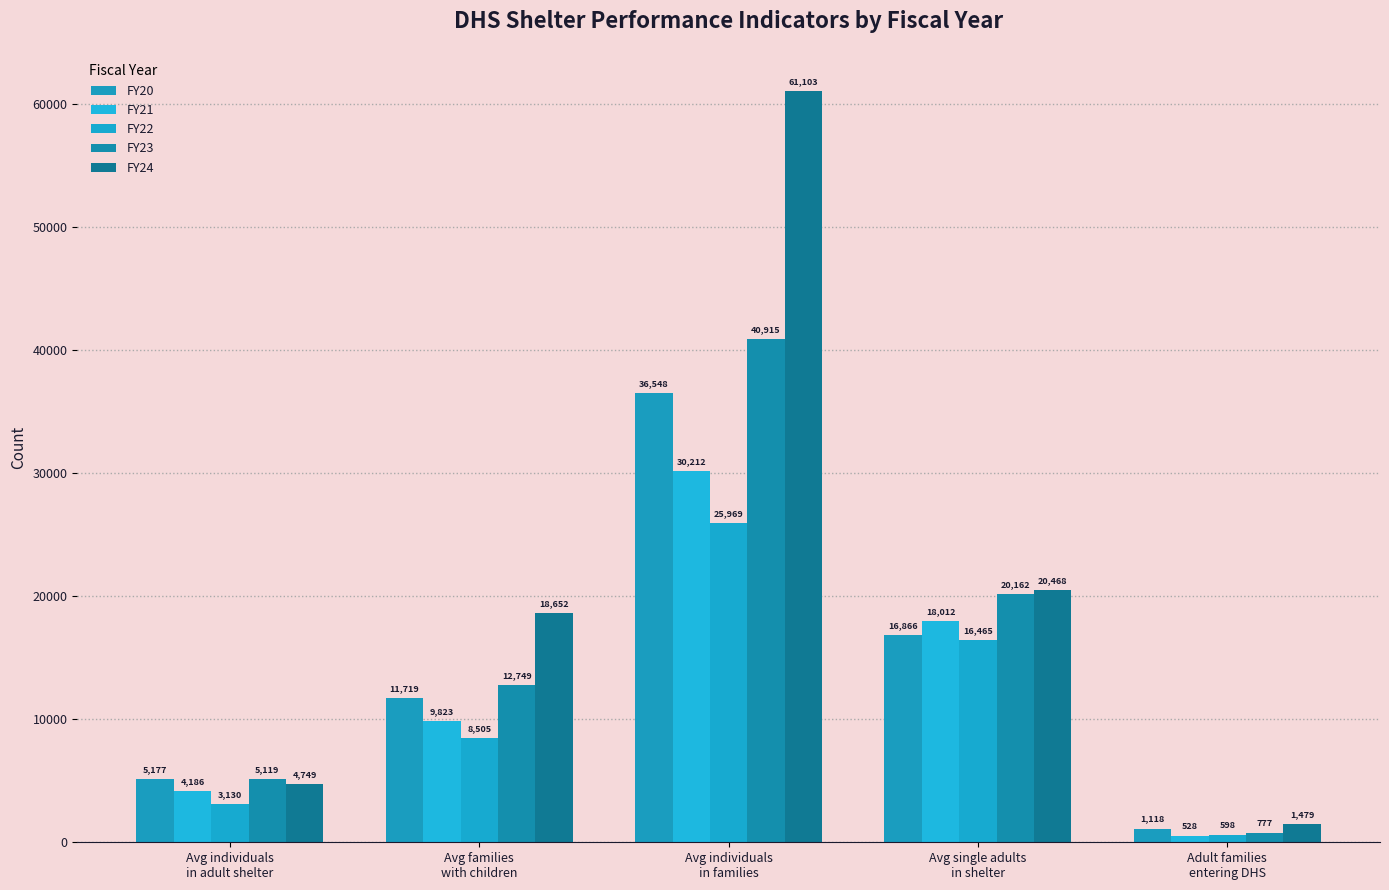

Count the number of categories in the chart.

5